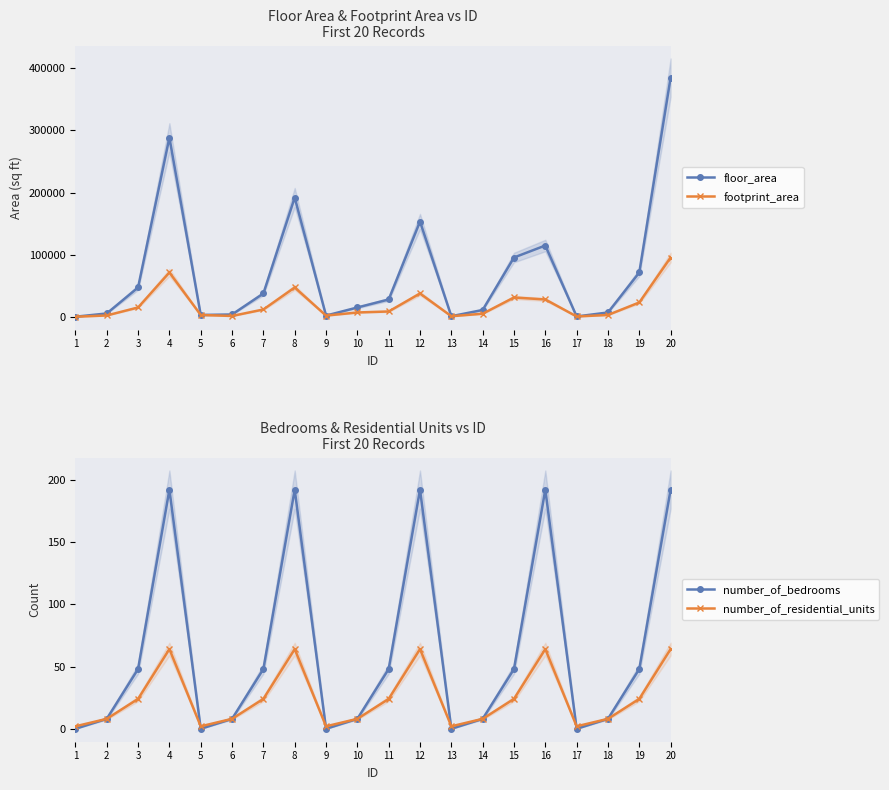

What is the value of the number_of_residential_units point at the 16th from the left?

64